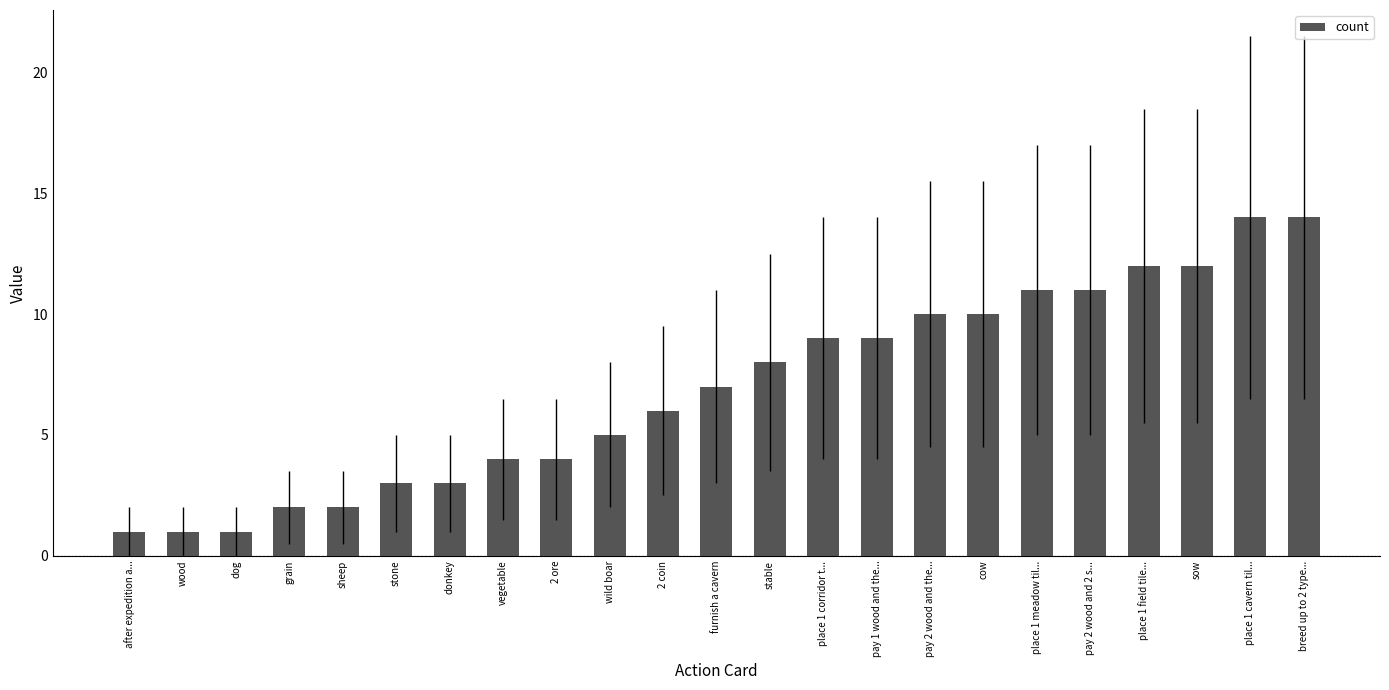

What is the label of the 22nd bar from the left?

place 1 cavern til...